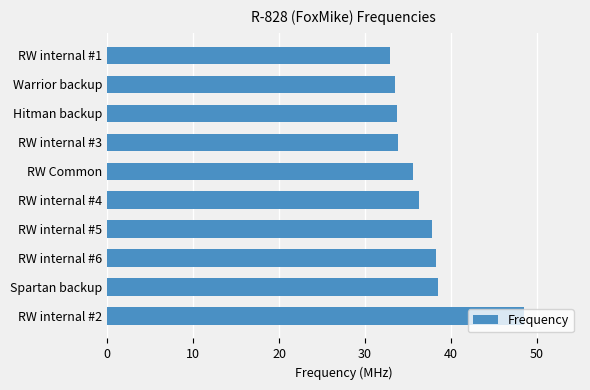

What is the approximate value at RW Common?

35.6